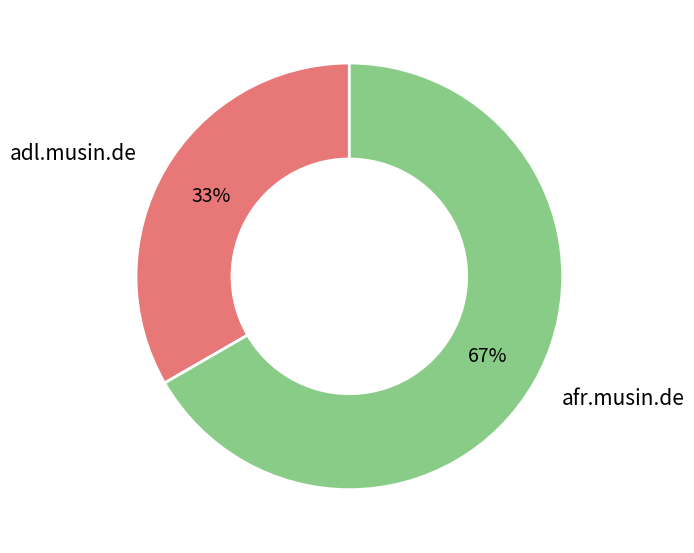

To the nearest percent, what is the combined percentage of adl.musin.de and afr.musin.de?

100%